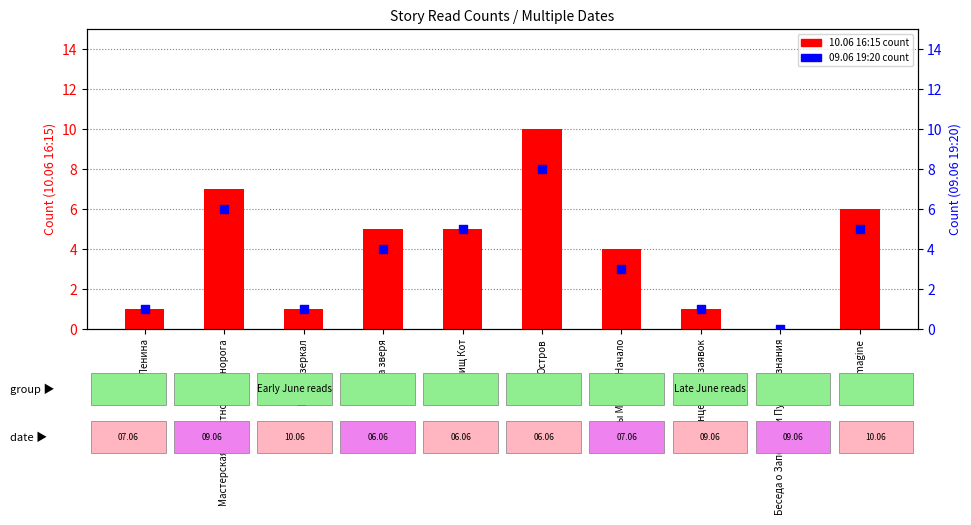

At how many categories does at least one series exceed 9?

1